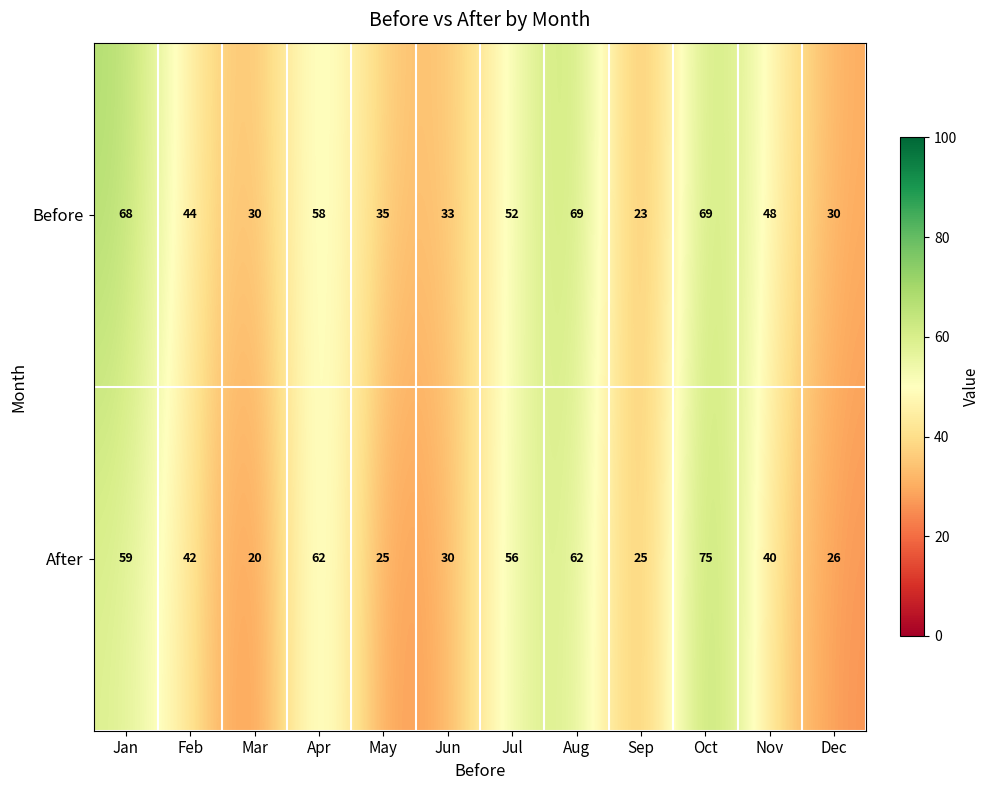

Which label corresponds to the largest value in the chart?

Oct